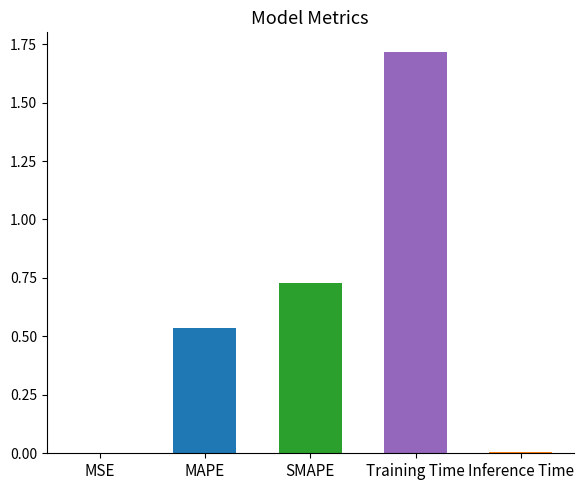

Are the bars grouped side by side (vs. stacked)?

No